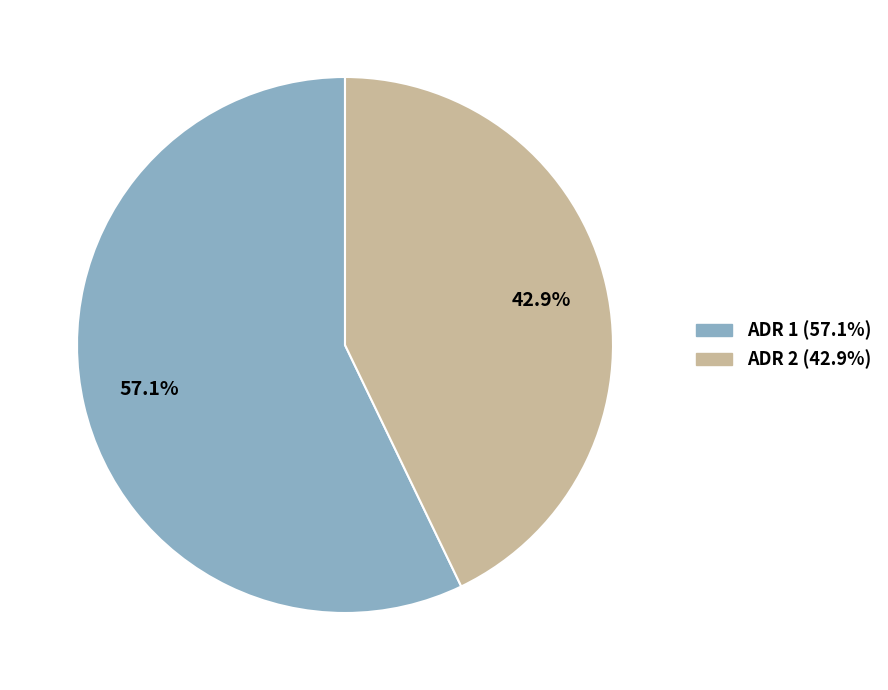

Which has a higher value, ADR 1 or ADR 2?

ADR 1